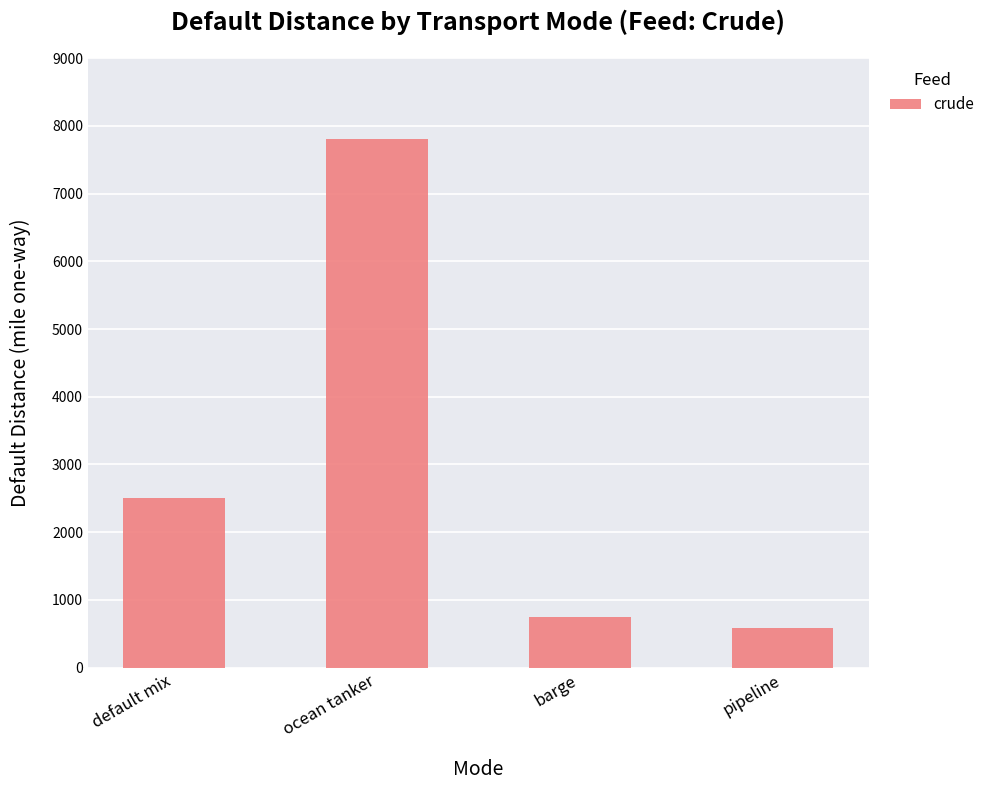

Rank the categories by value from lowest to highest.

pipeline, barge, default mix, ocean tanker